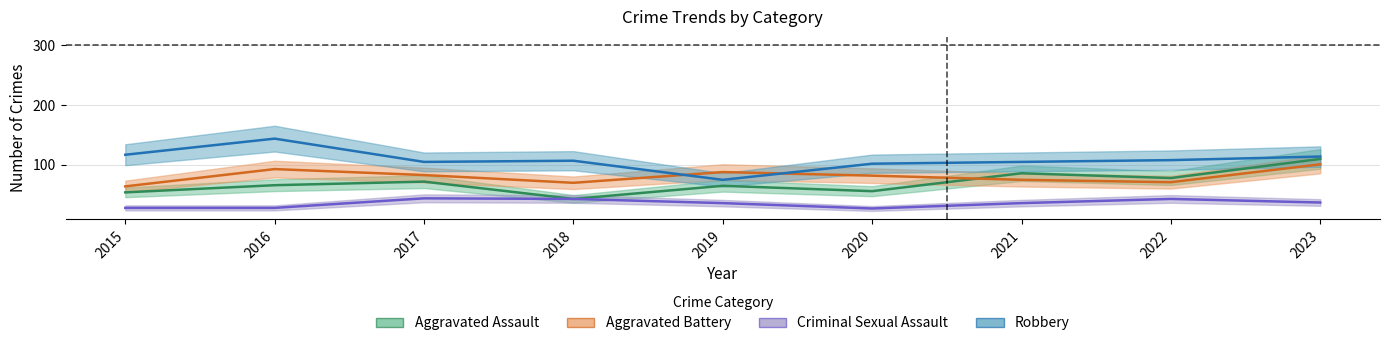

Where is the first local maximum for Criminal Sexual Assault?

2017